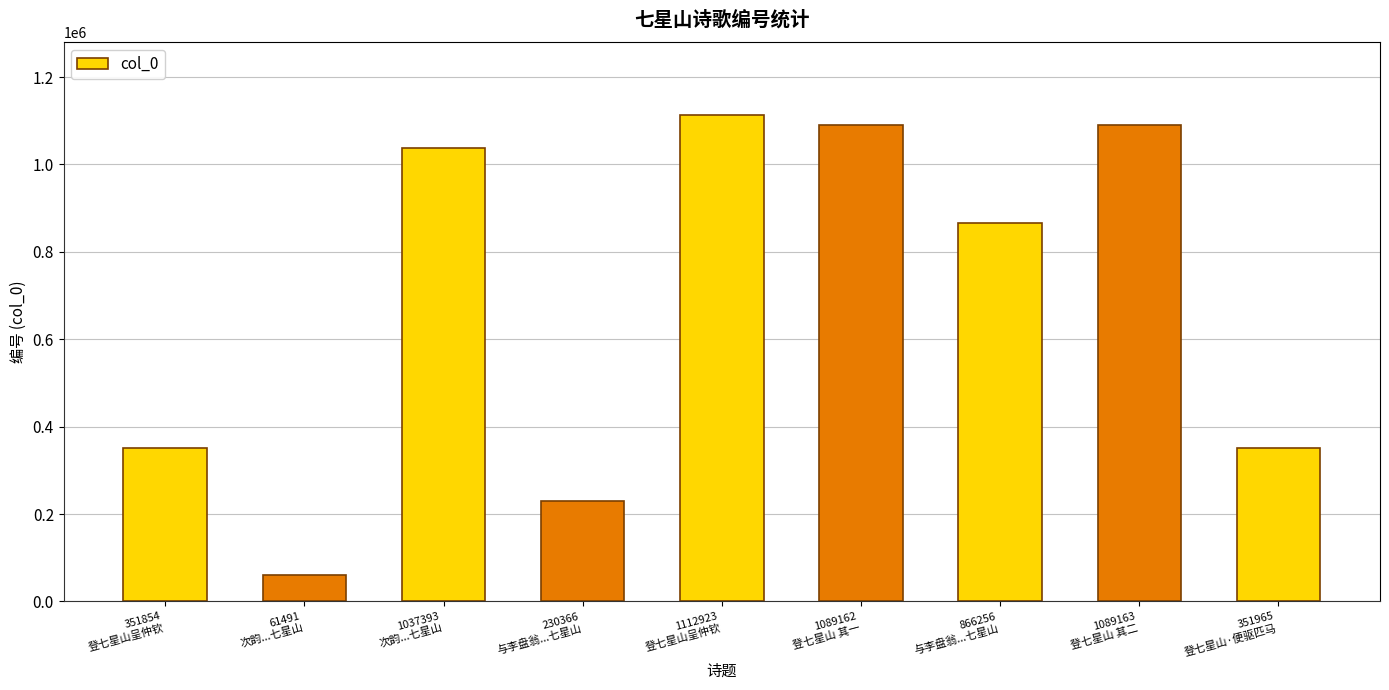

What is the smallest value displayed?

61491